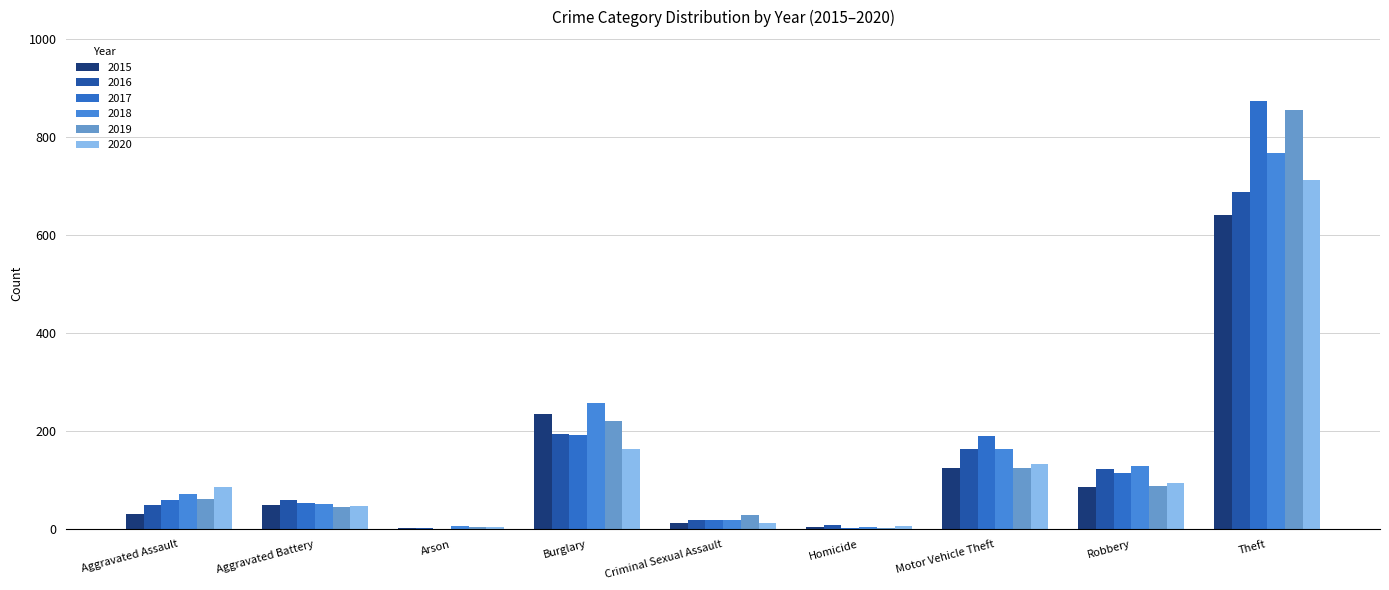

What are all the series names shown in the legend?

2015, 2016, 2017, 2018, 2019, 2020